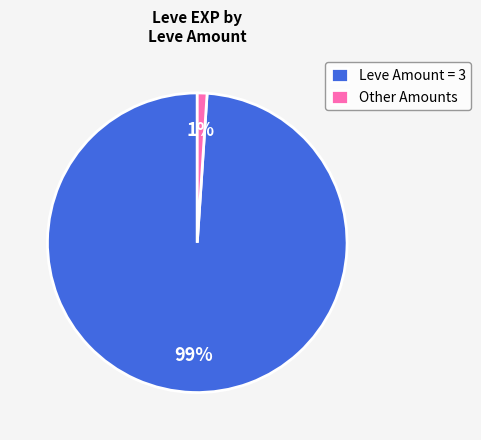

To the nearest percent, what portion does Leve Amount = 3 represent?

99%